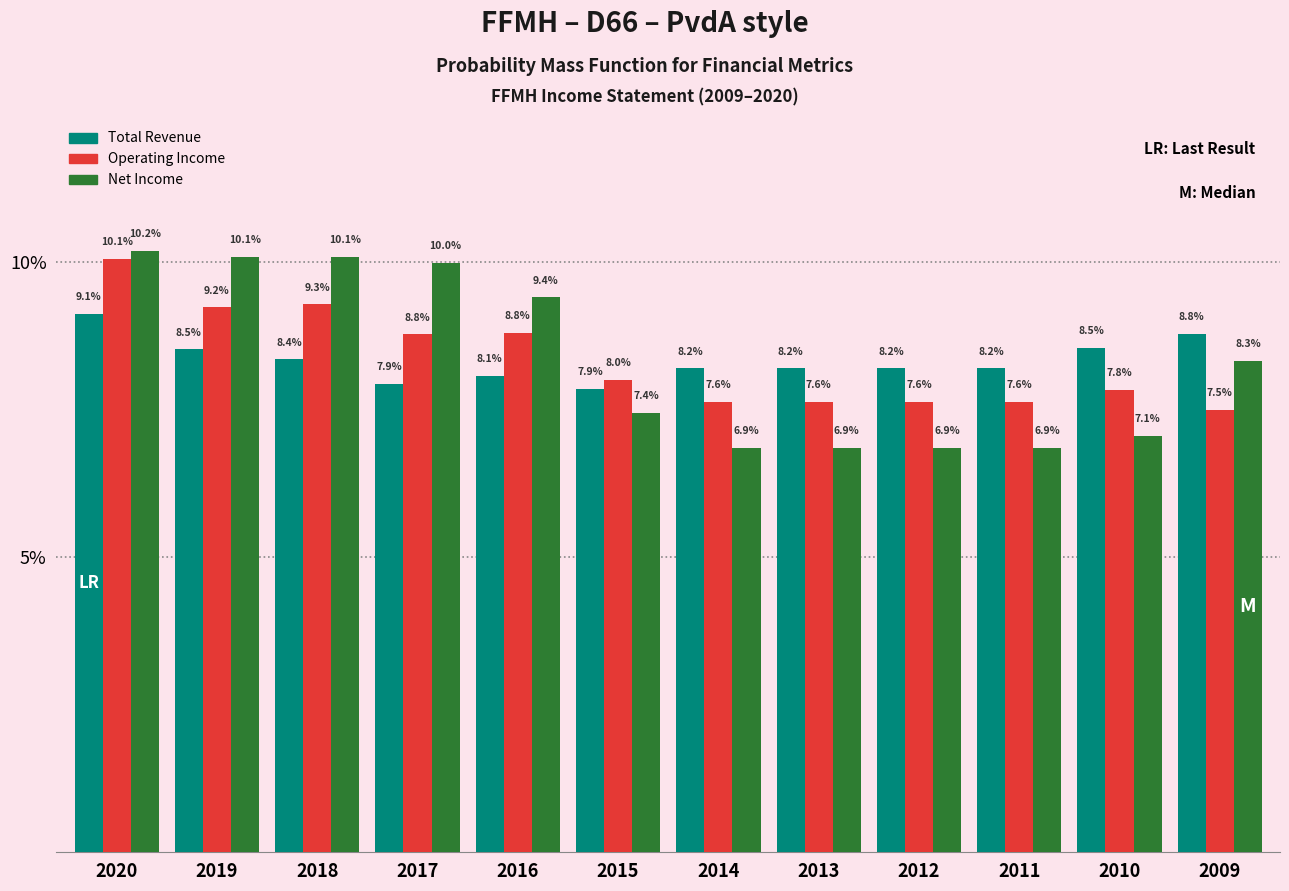

What is the total value across all series at 2020?

29.4